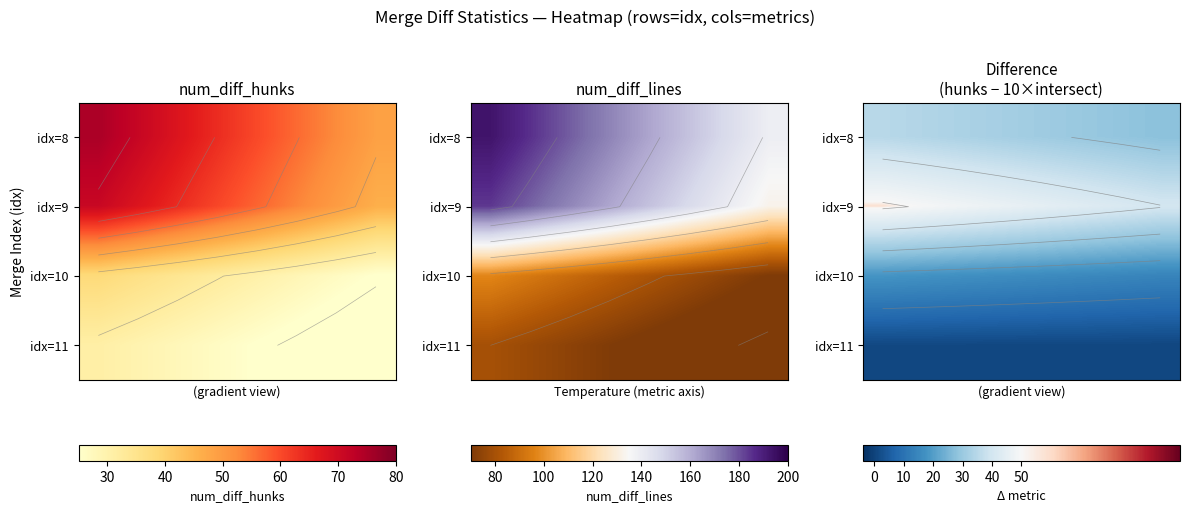

What is the difference between the maximum and minimum values in the idx=8 series?

7.3